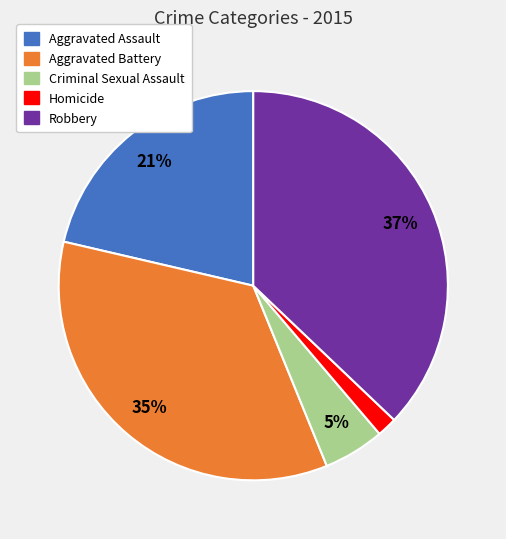

Combined, do Aggravated Assault and Criminal Sexual Assault account for over 50%?

No